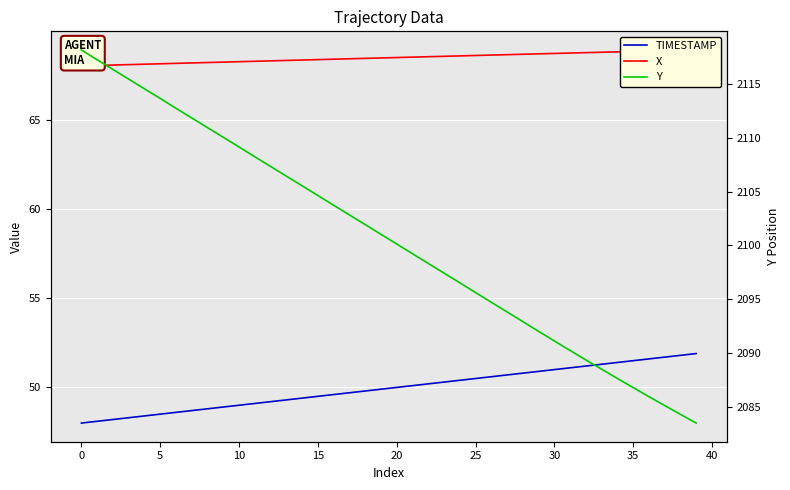

True or false: X and Y cross at least once.

False